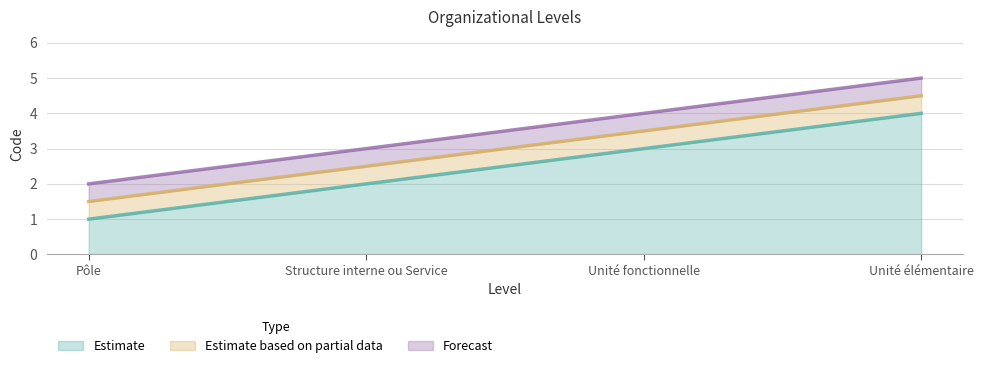

Which has a higher value, Unité élémentaire or Structure interne ou Service?

Unité élémentaire